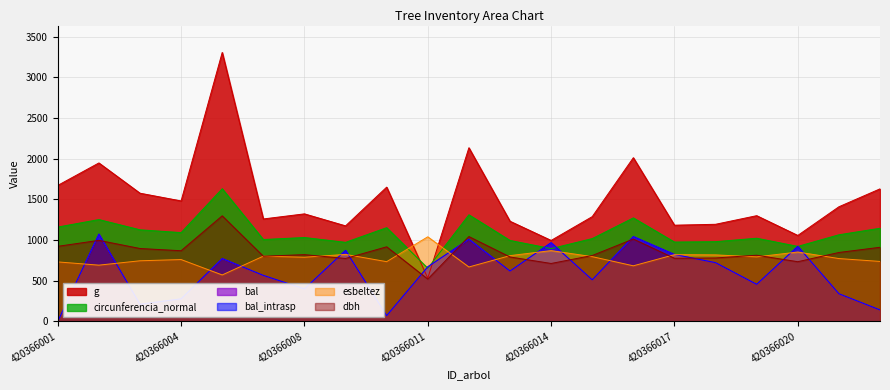

Which series has the largest total across all categories?

g